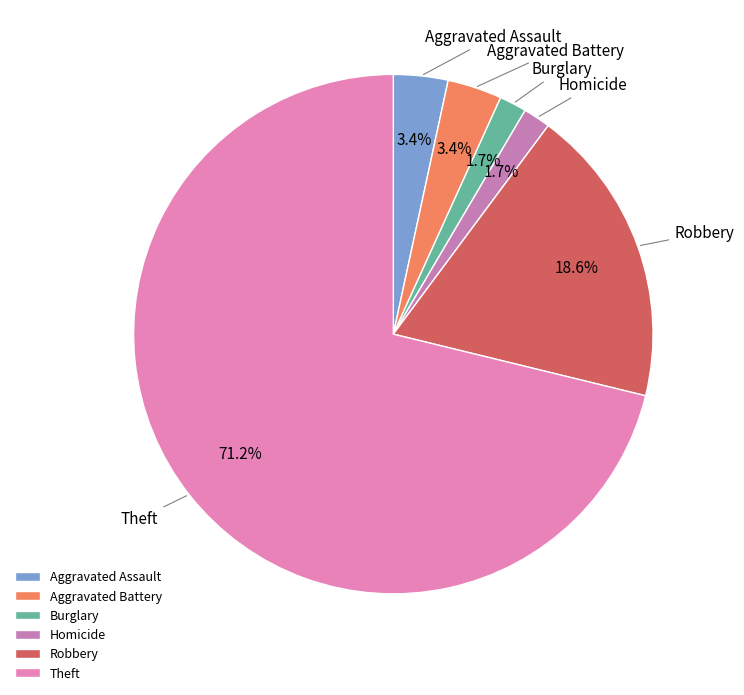

Count the number of slices in the pie.

6